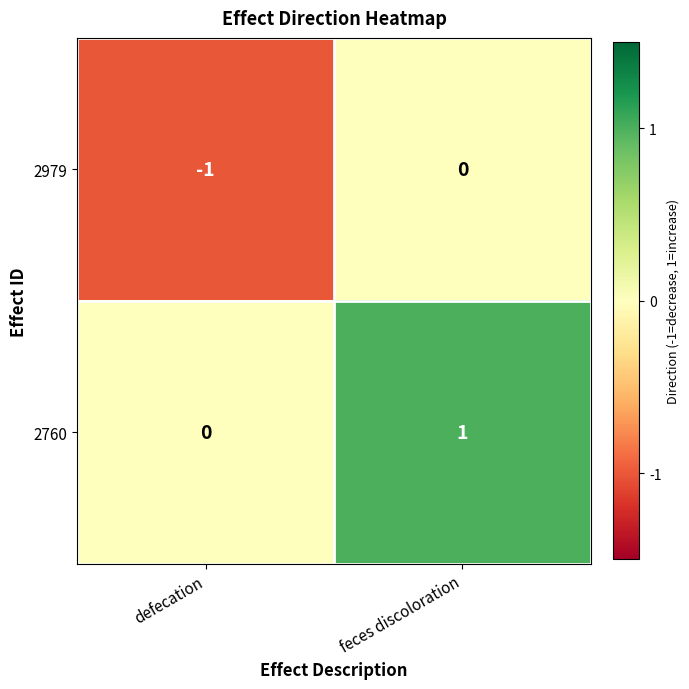

Which series has the largest total across all categories?

2760